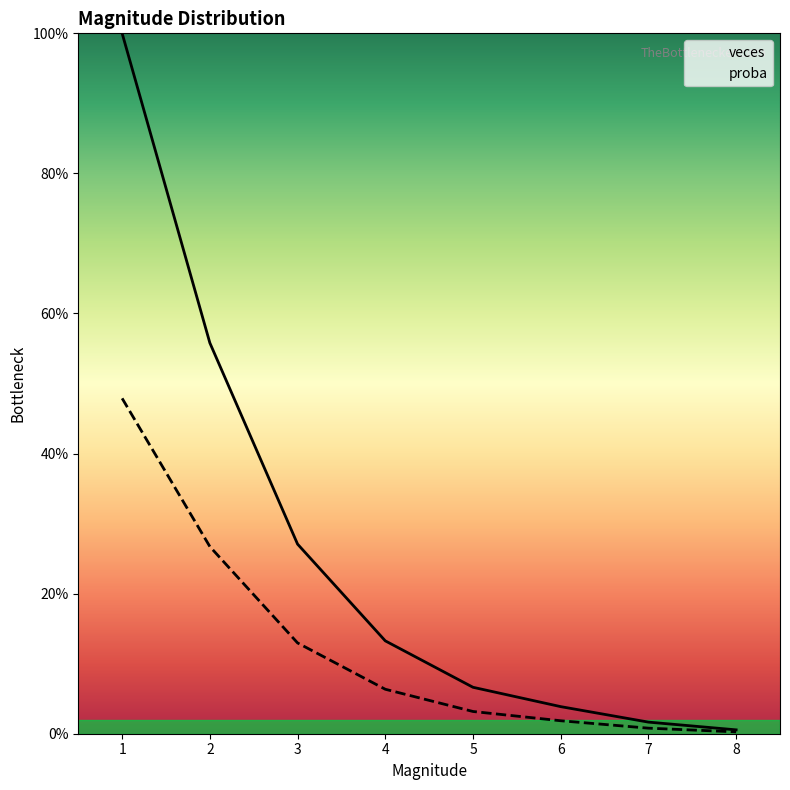

Which series has the largest total across all categories?

veces